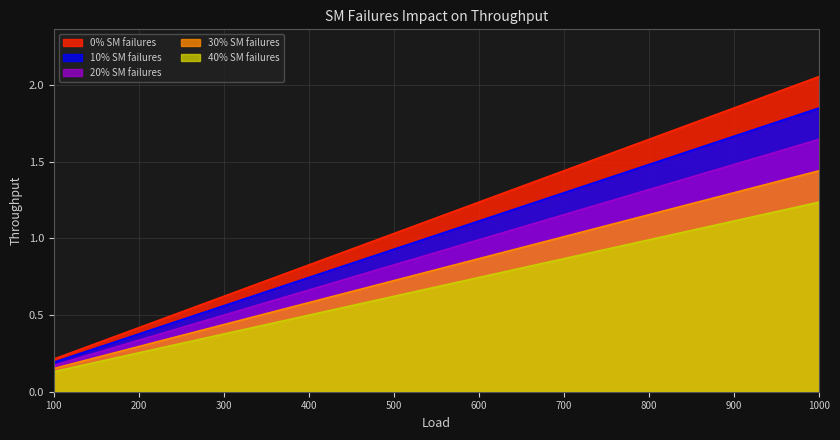

At which label is 40% SM failures closest to 0?

100